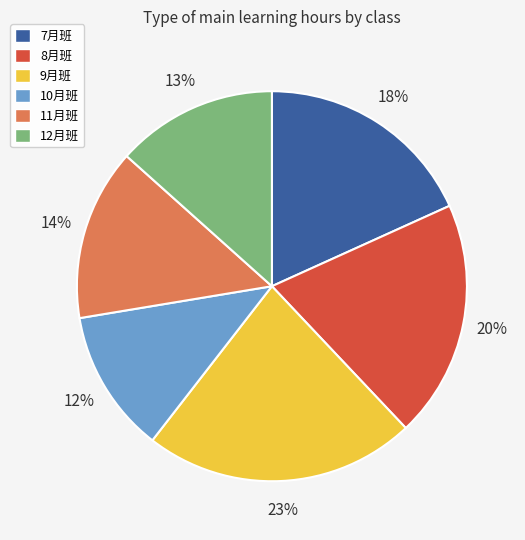

Is the sum of 12月班 and 7月班 greater than half?

No